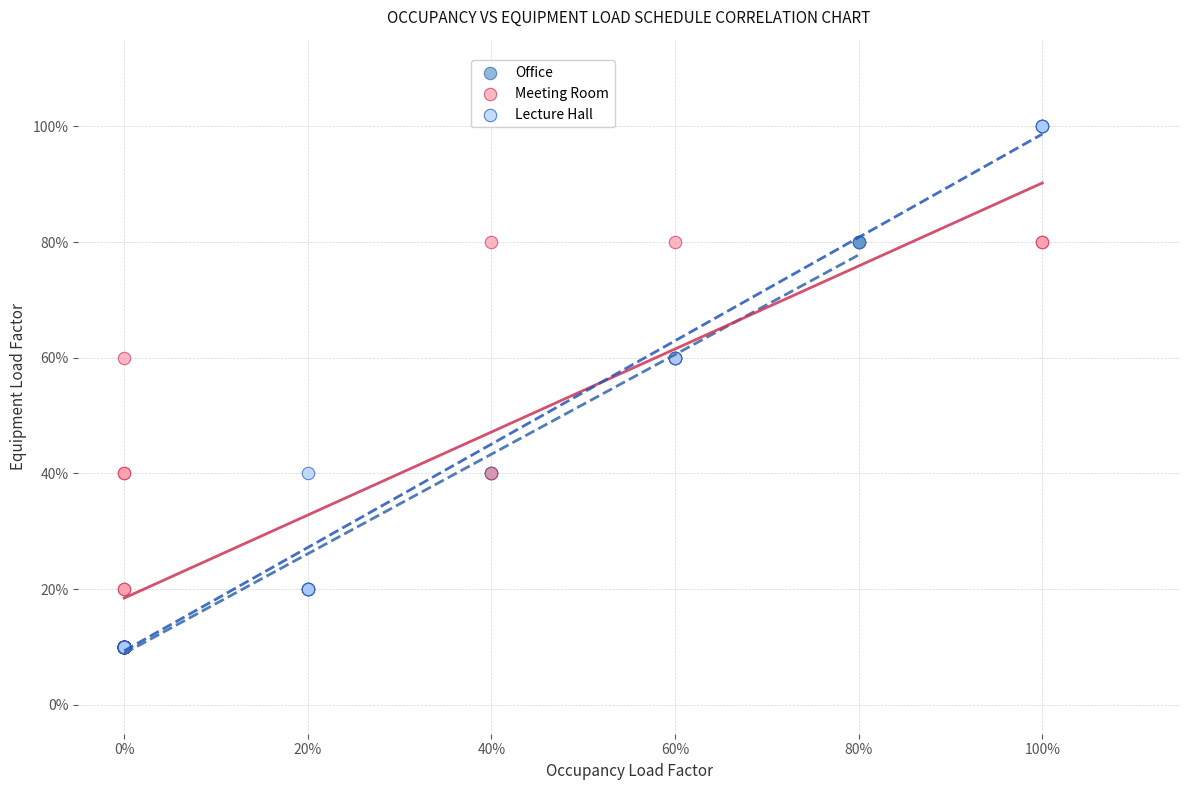

Which series reaches the maximum Y coordinate?

Lecture Hall